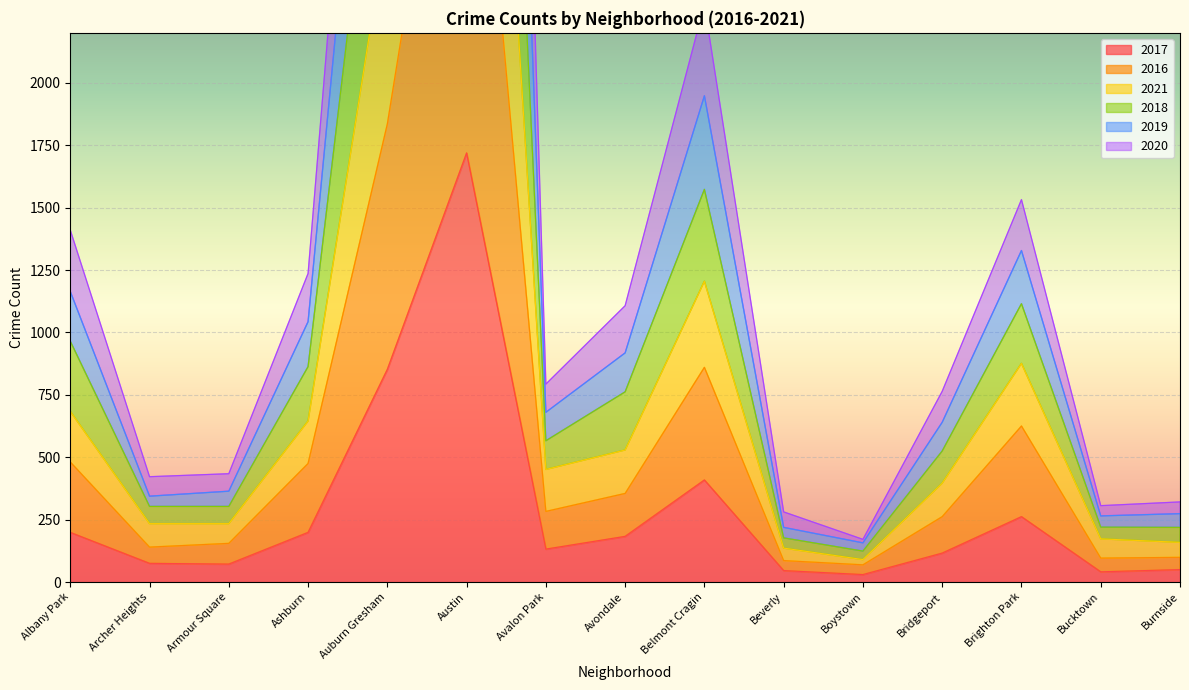

What is the label of the 4th point from the right?

Bridgeport